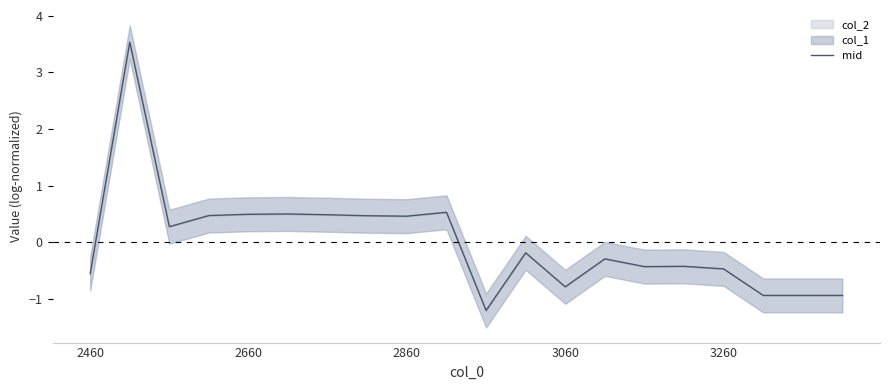

What is the label of the 20th point from the right?

2460